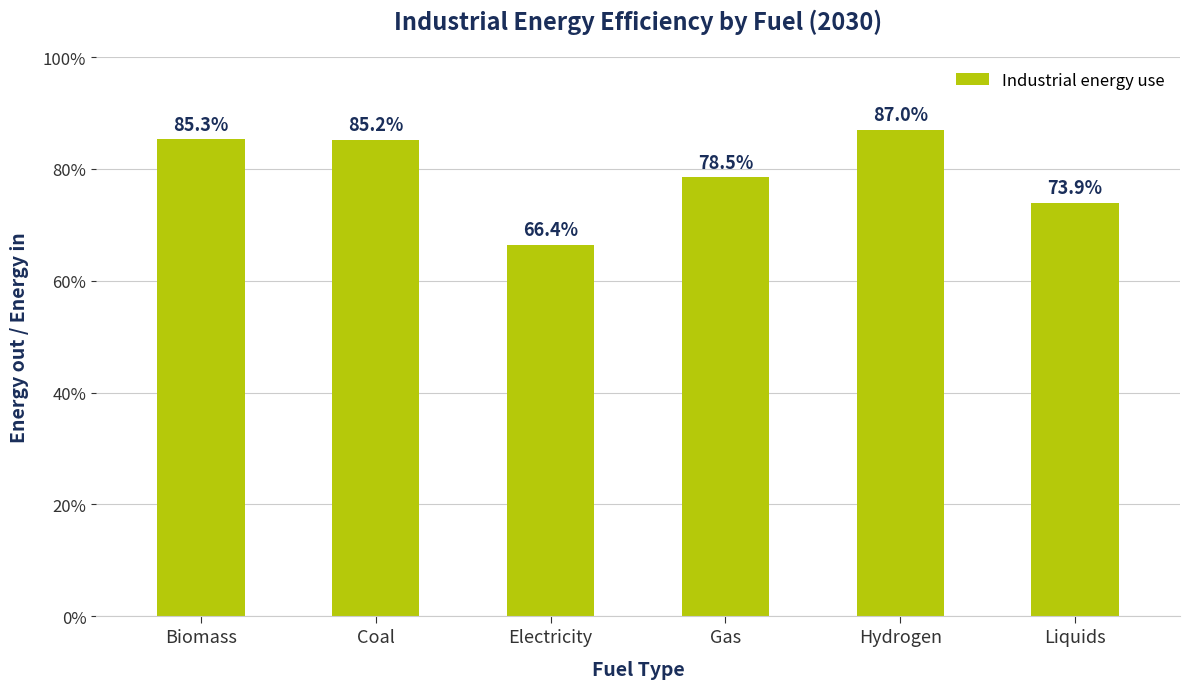

Between Hydrogen and Electricity, which is larger?

Hydrogen